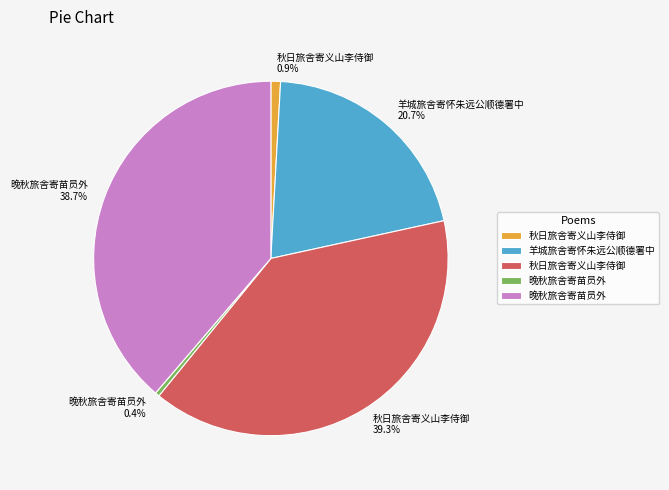

Is there a majority slice in this chart?

No